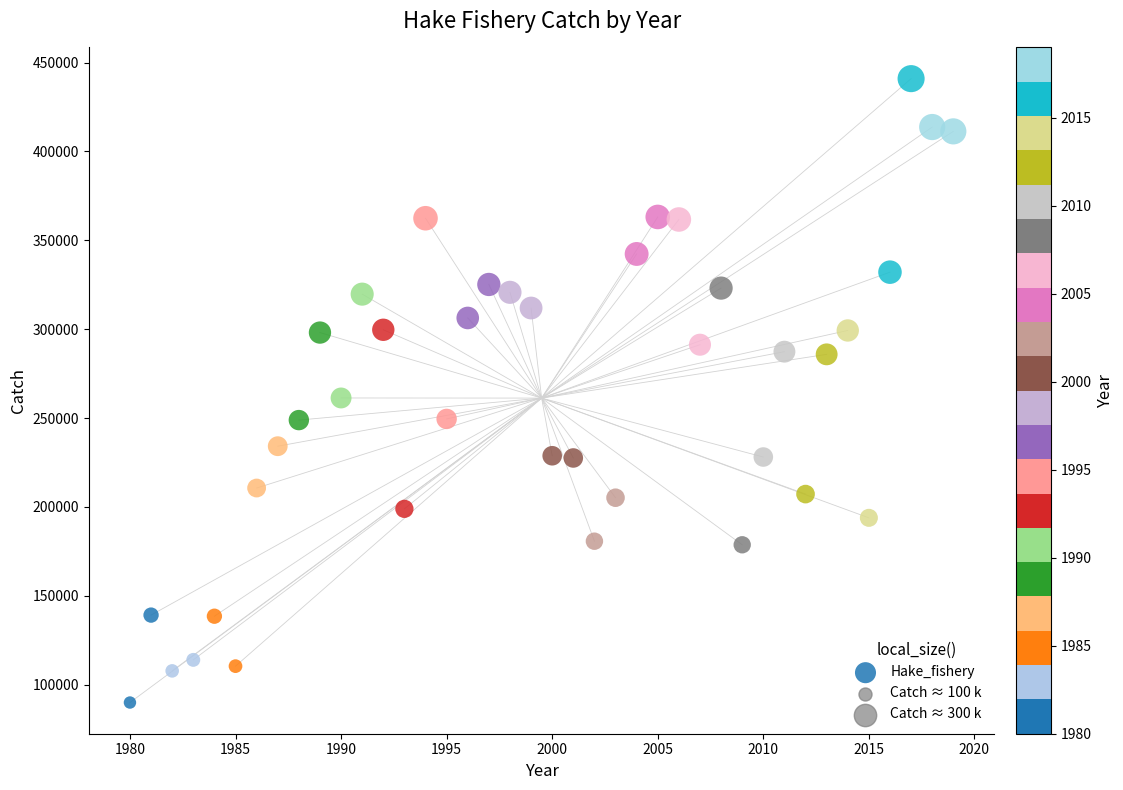

What is the range of Y values (max minus min)?

351019.9